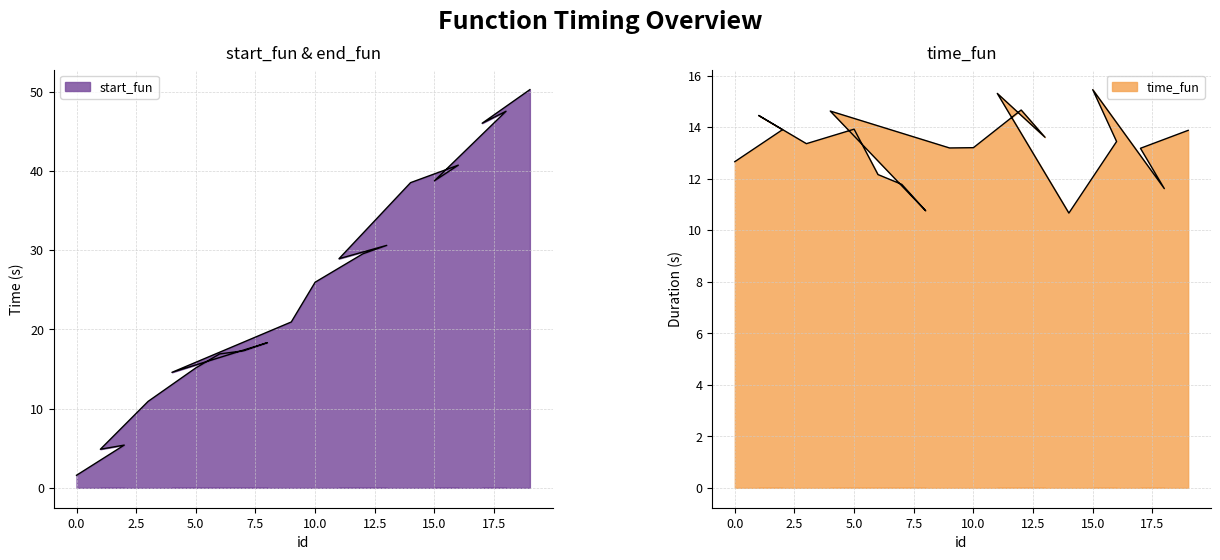

What is the label of the 6th point from the right?

14